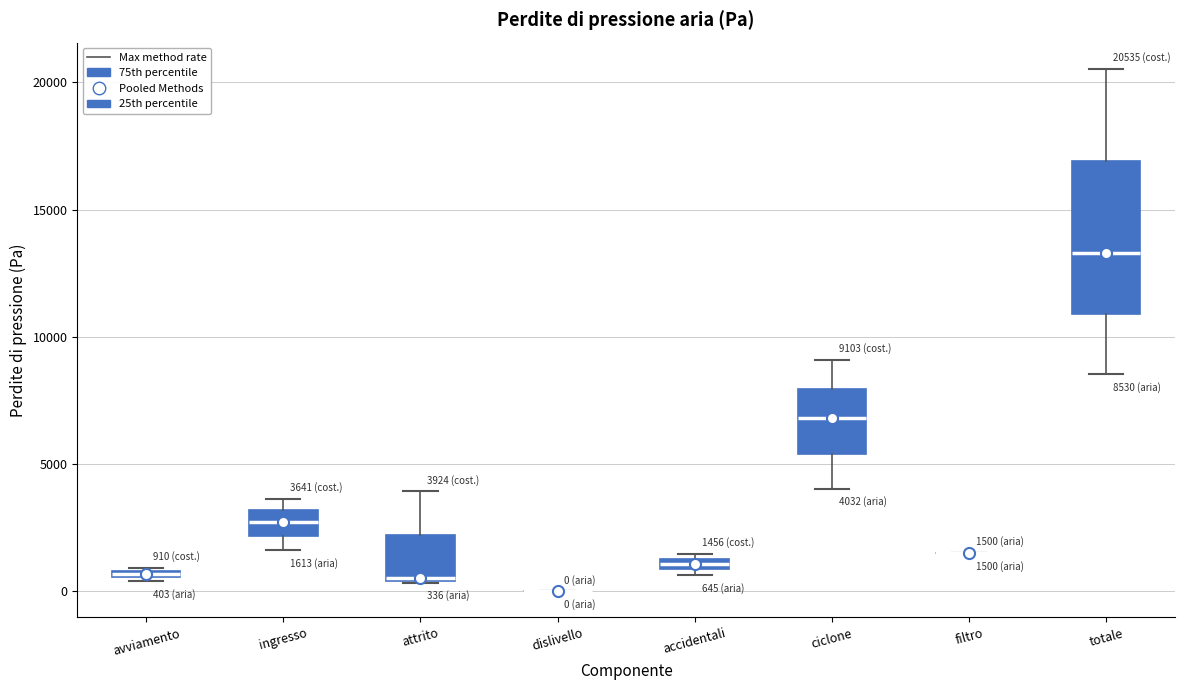

Which box is the tallest, from its lower edge to its upper edge?

totale